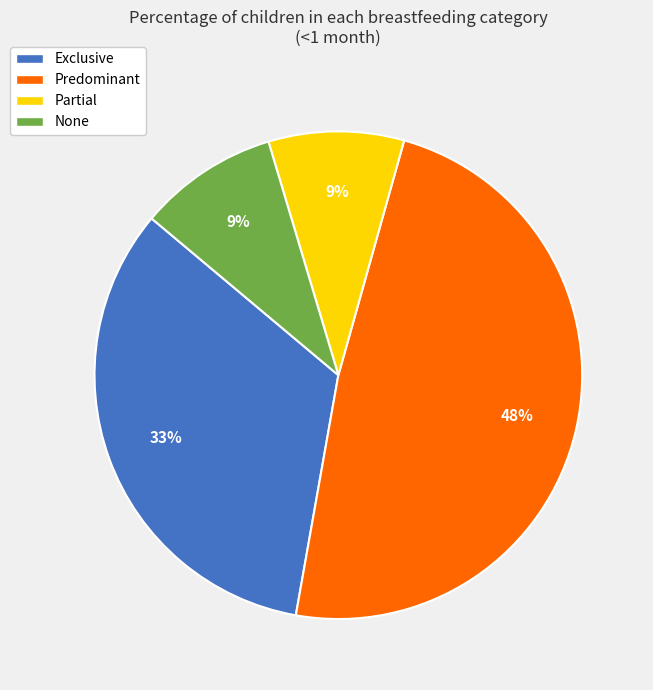

What percentage is the Partial slice, to the nearest percent?

9%